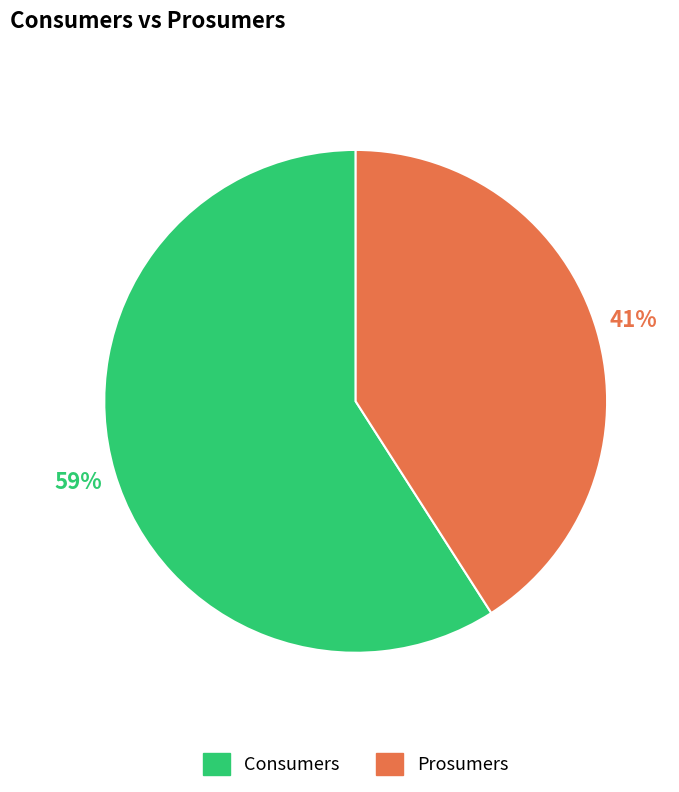

To the nearest percent, what is the average slice percentage?

50%